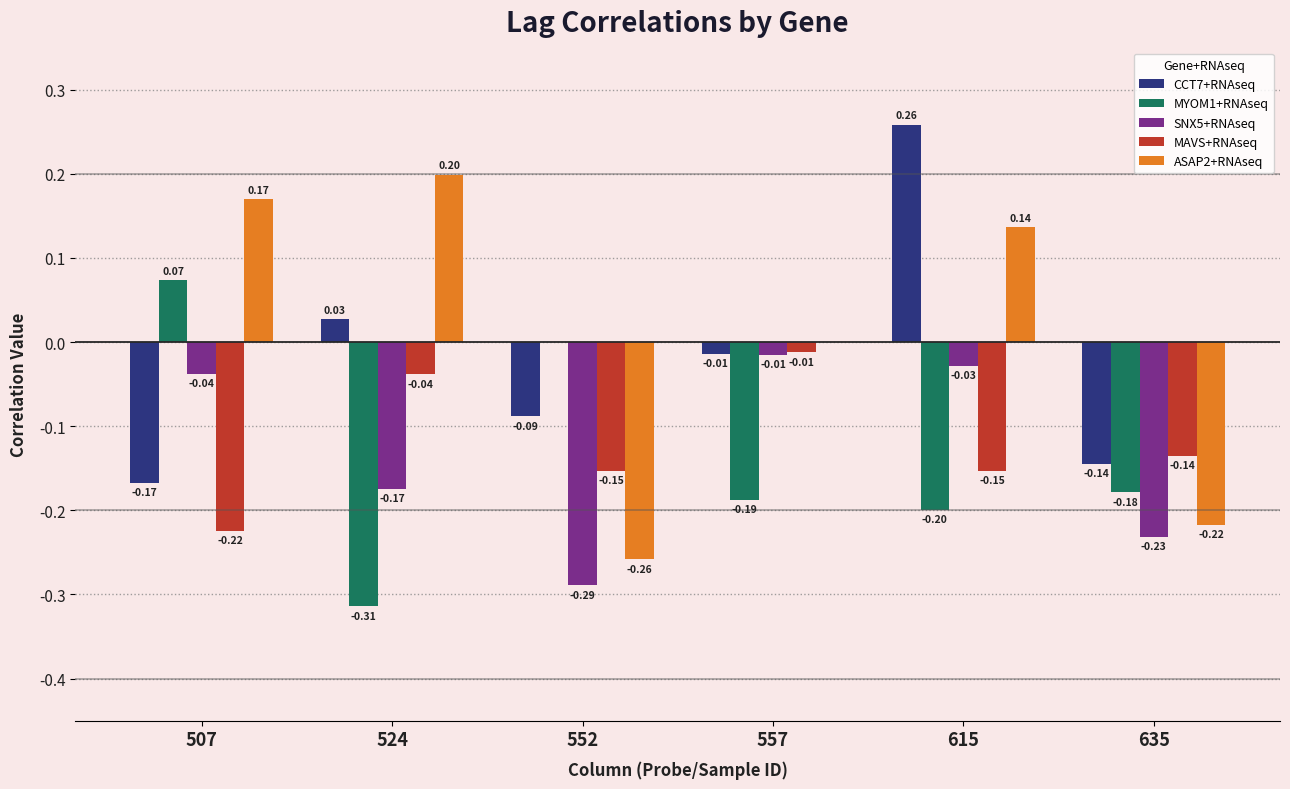

At which category is the sum across all series the highest?

615